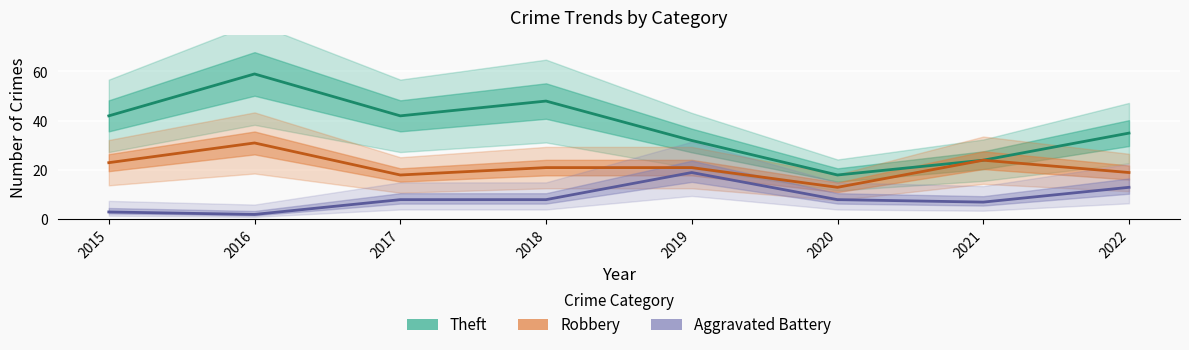

How many values in the Aggravated Battery series exceed 8?

2